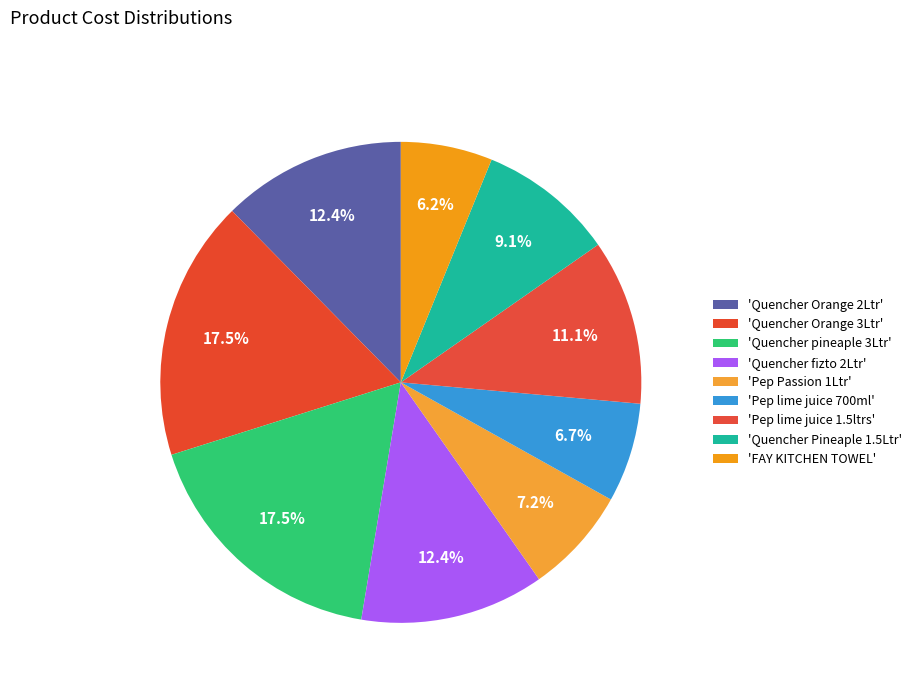

Which slice is the largest?

Quencher Orange 3Ltr